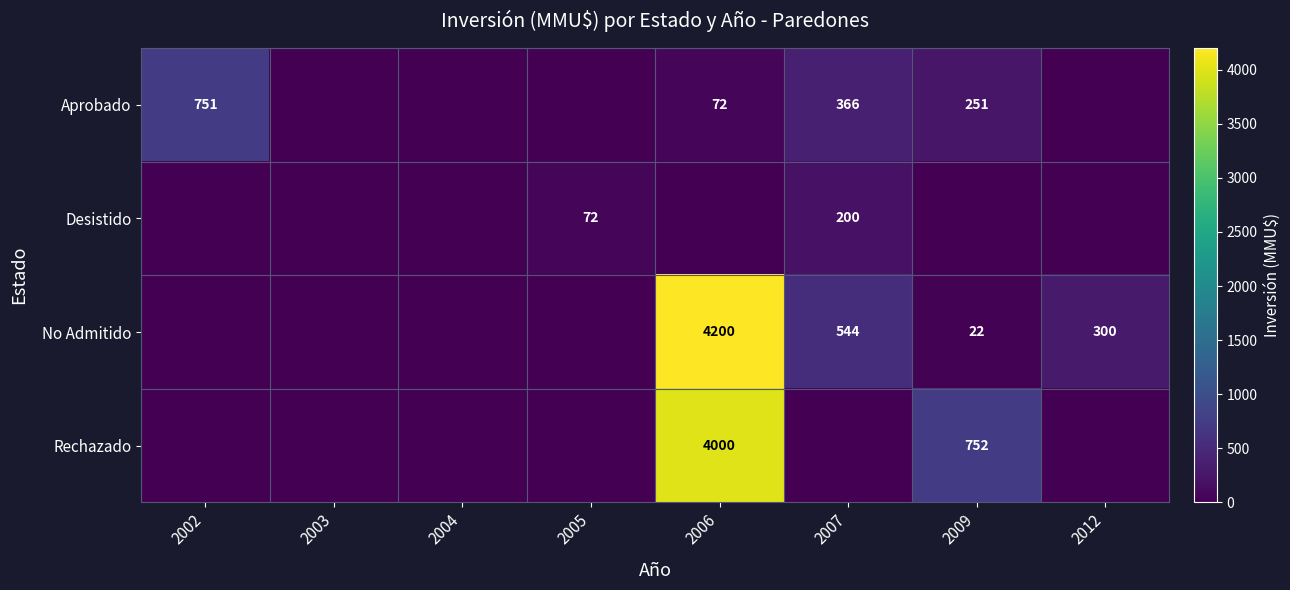

The Aprobado series shows 751 at 2002. True or false?

True